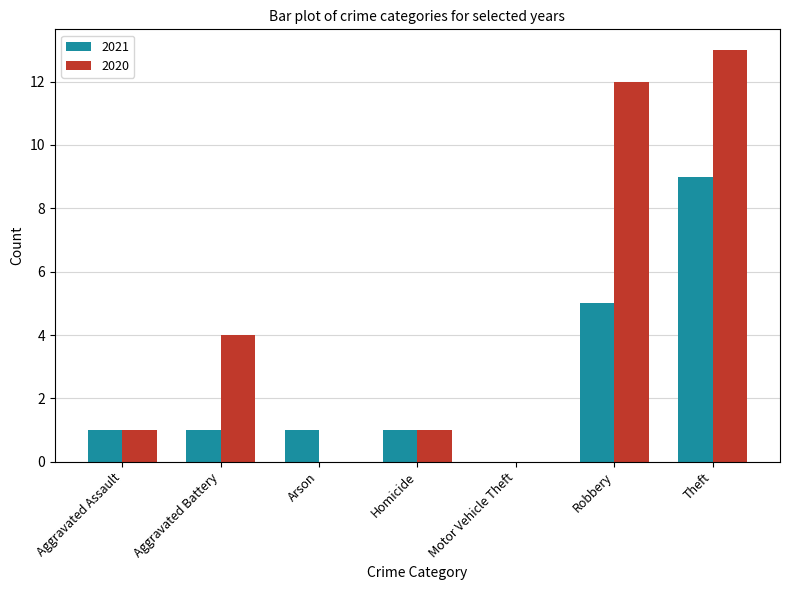

What is the sum of all 2020 values?

31